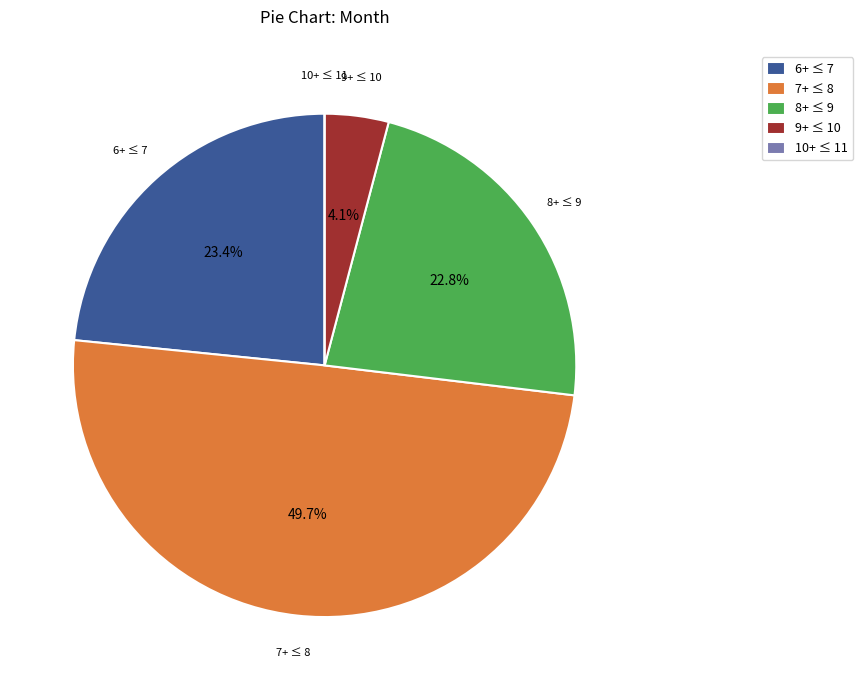

What is the total percentage of 8+ ≤ 9 and 9+ ≤ 10?

26.9%